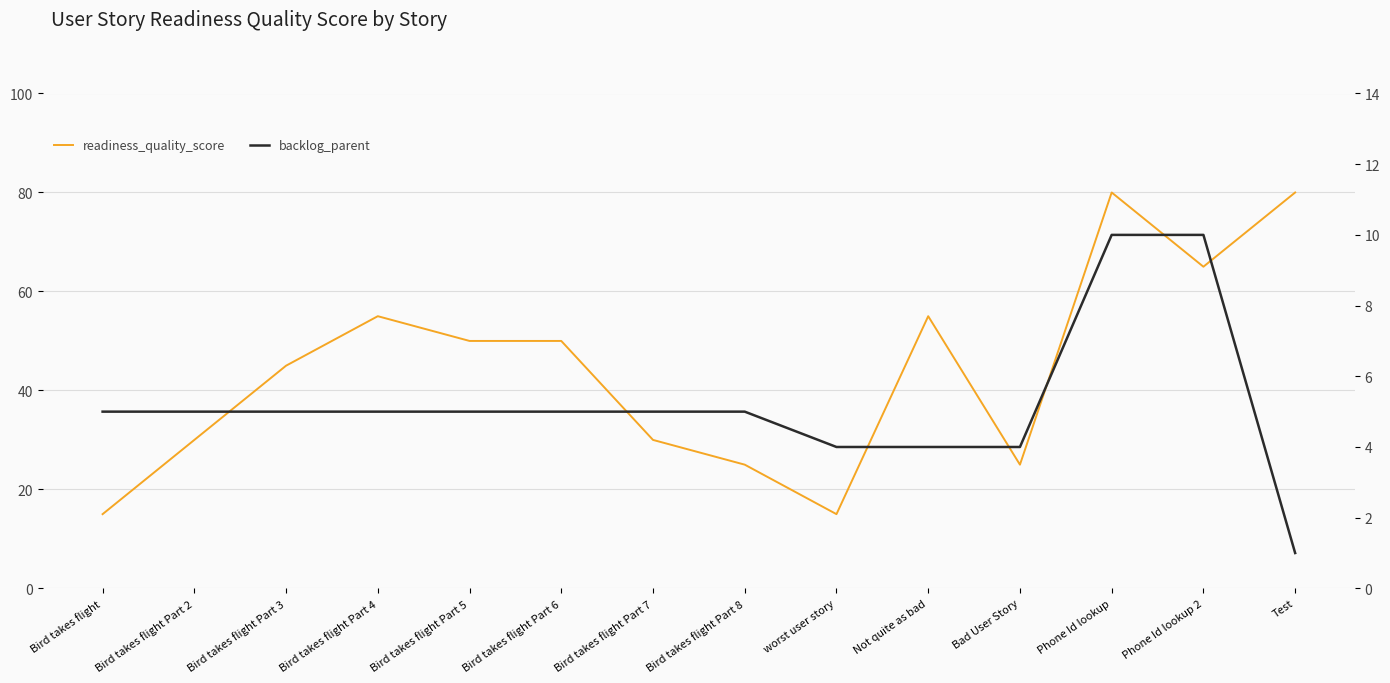

At which label does backlog_parent reach its peak?

Phone Id lookup